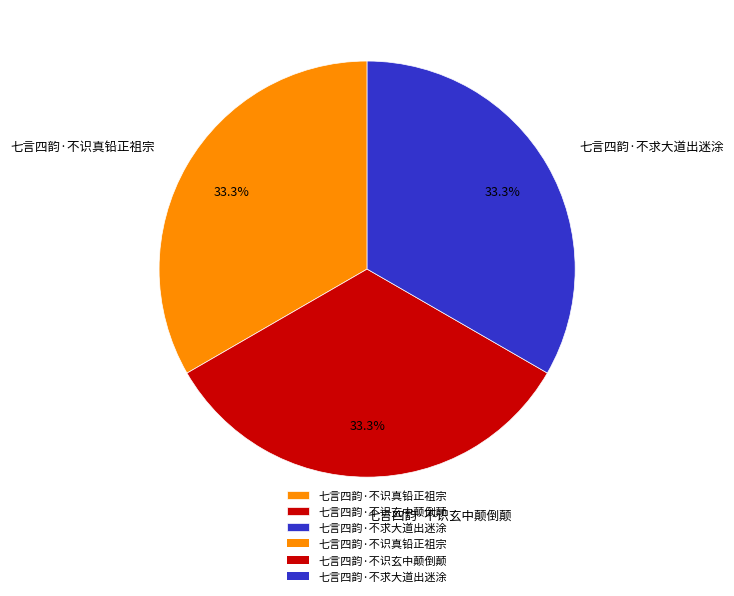

Does 七言四韵·不求大道出迷涂 represent more than half of the total?

No